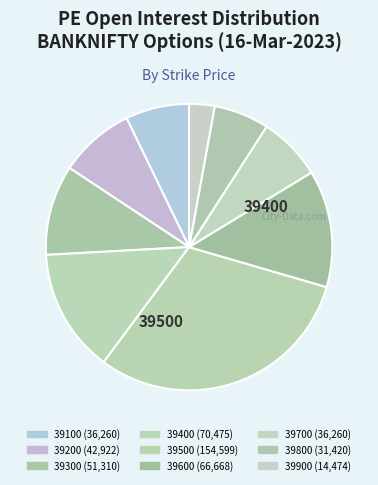

How many segments does this pie chart have?

9